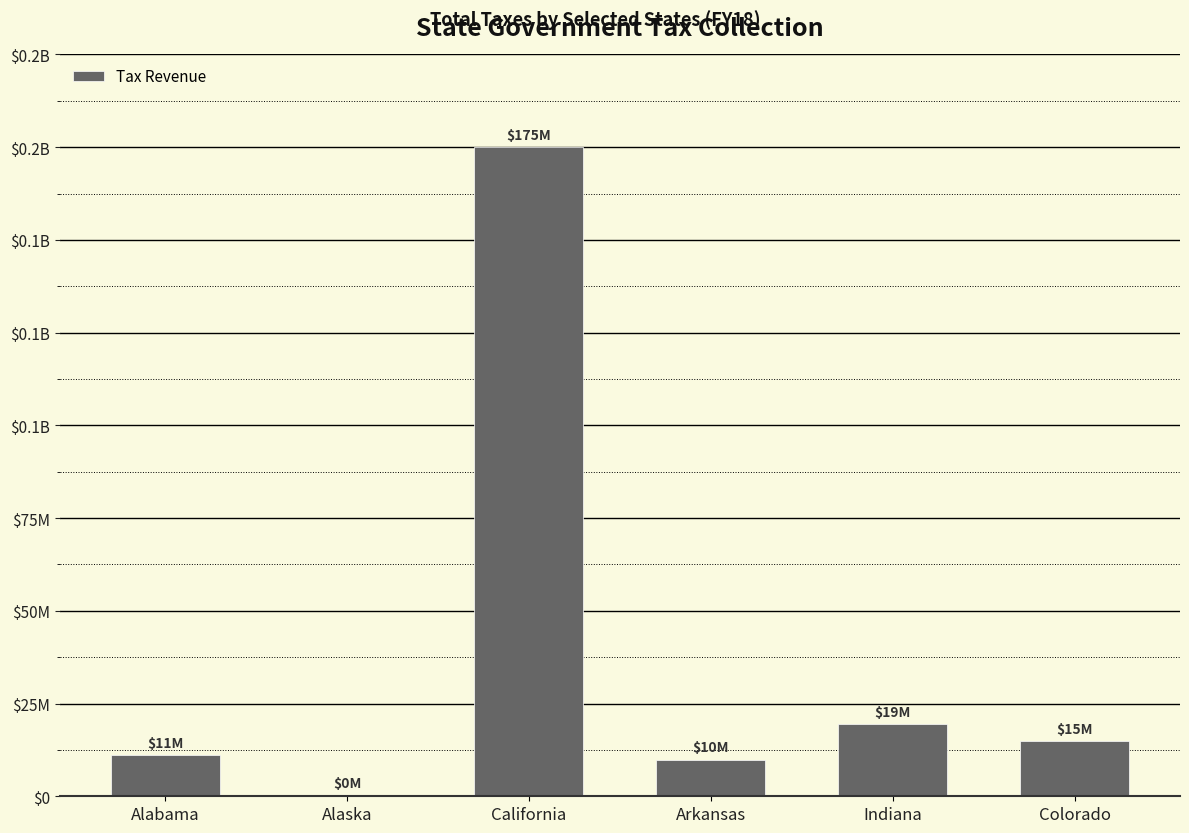

Rank the categories by value from highest to lowest.

California, Indiana, Colorado, Alabama, Arkansas, Alaska